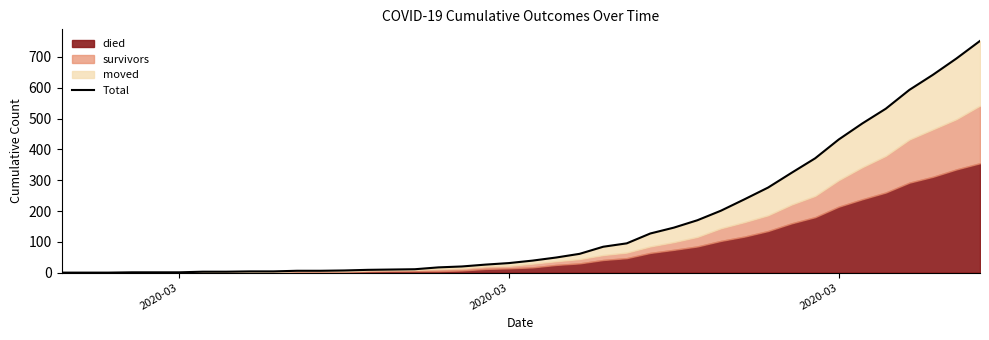

What is the greatest value displayed?

752